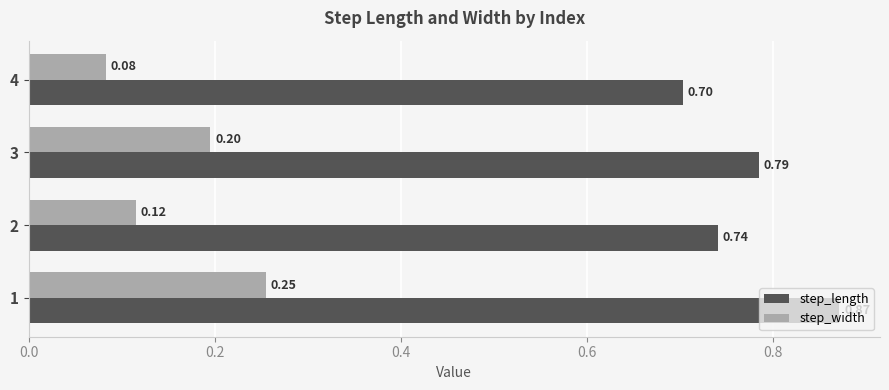

Rank the series by their maximum value, from lowest to highest.

step_width, step_length